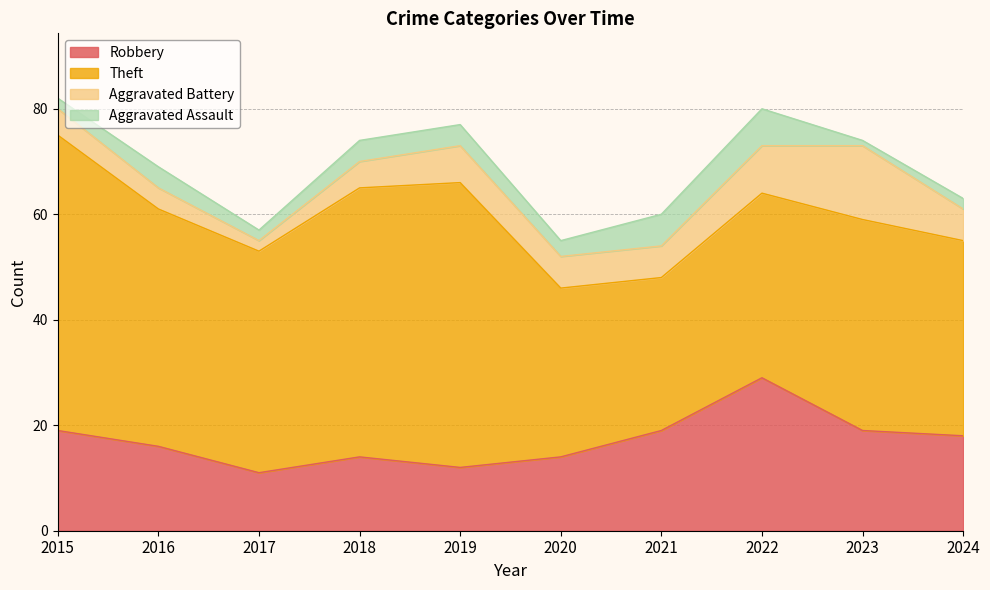

At which label is Aggravated Battery closest to 8?

2019